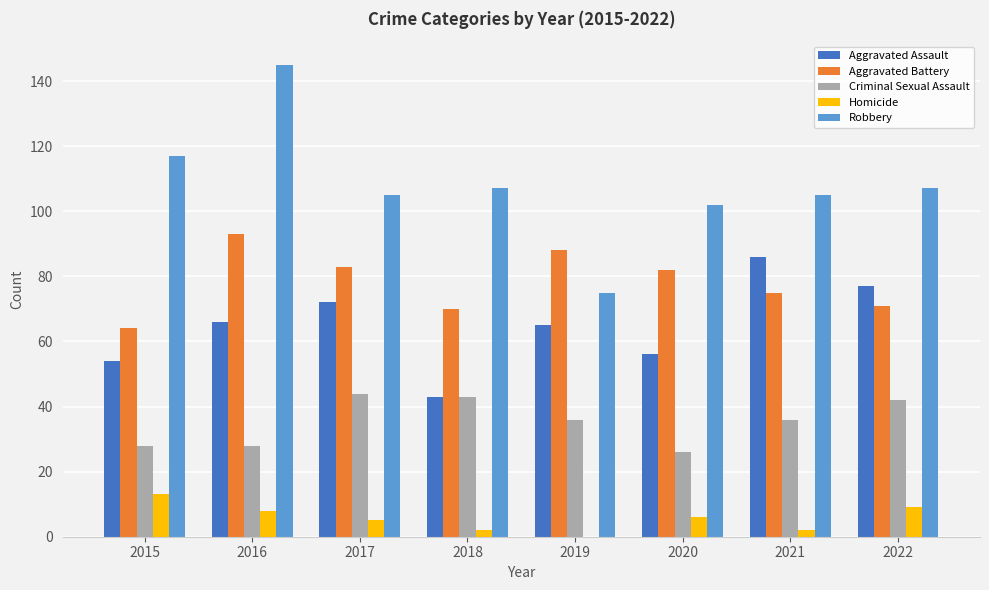

Reading left to right, transcribe all the data shown in this chart.

Aggravated Assault: 54	66	72	43	65	56	86	77
Aggravated Battery: 64	93	83	70	88	82	75	71
Criminal Sexual Assault: 28	28	44	43	36	26	36	42
Homicide: 13	8	5	2	0	6	2	9
Robbery: 117	145	105	107	75	102	105	107